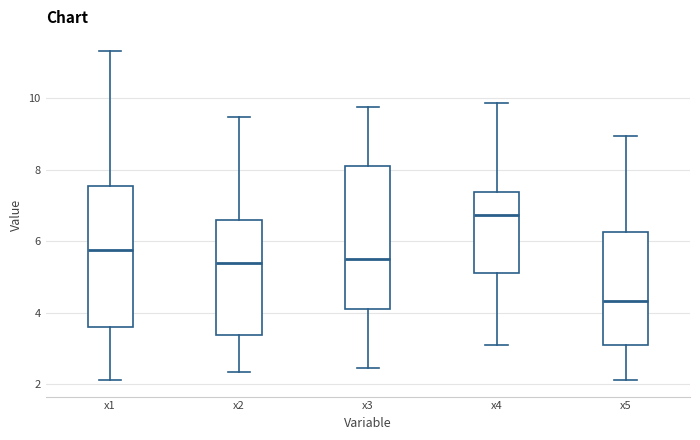

Where does the median line of the box for x4 sit on the y-axis? The values are not printed on the chart, so give them approximately, as read against the axis.

6.8